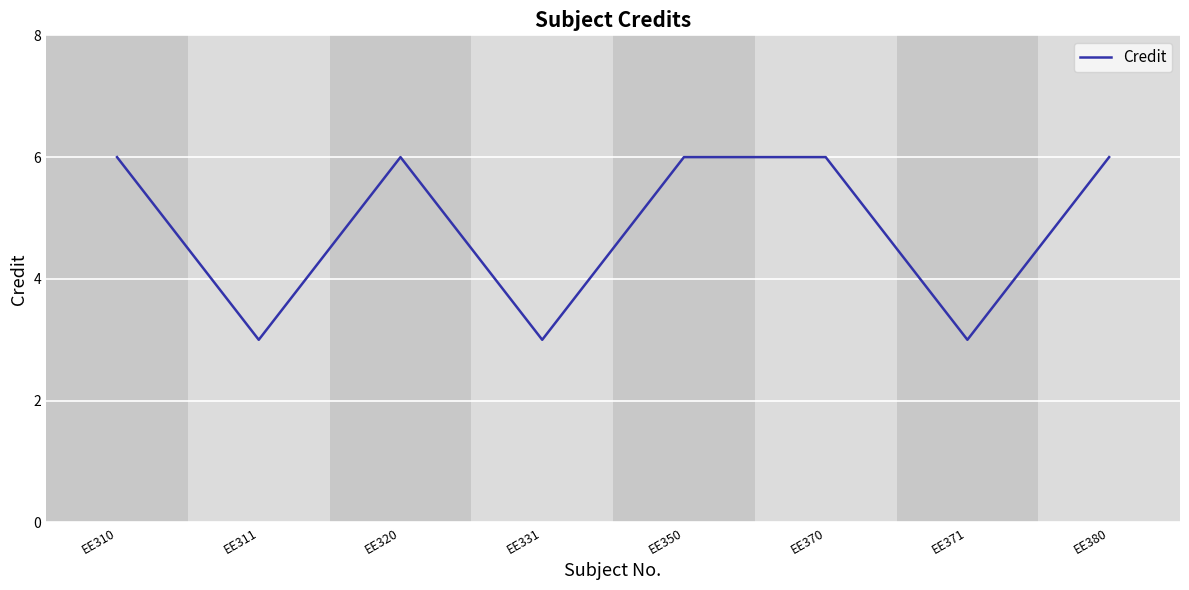

What is the ratio of the value at EE380 to the value at EE371?

2.0